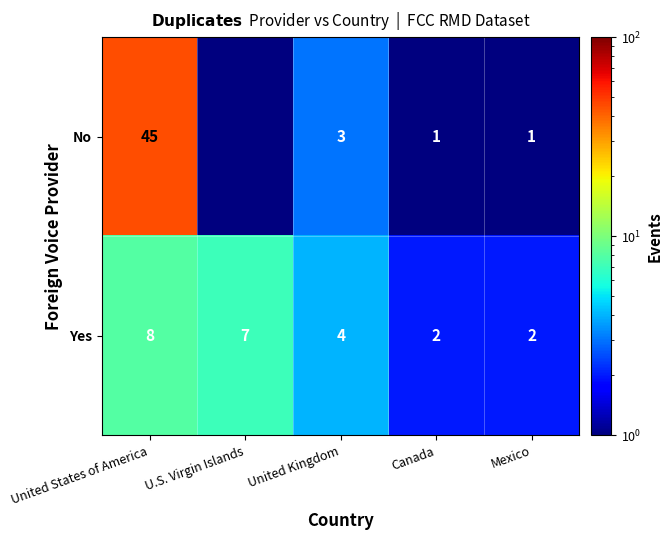

At which label is Yes closest to 5?

United Kingdom